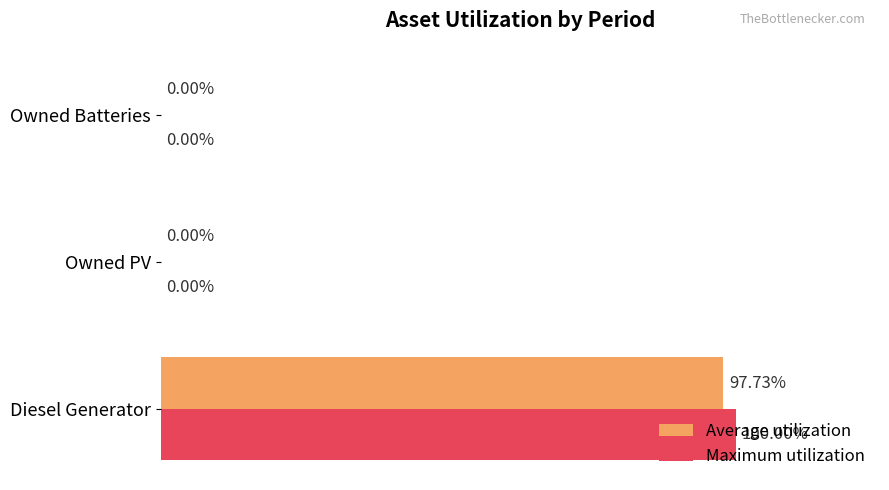

Which series has the widest spread of values?

Maximum utilization